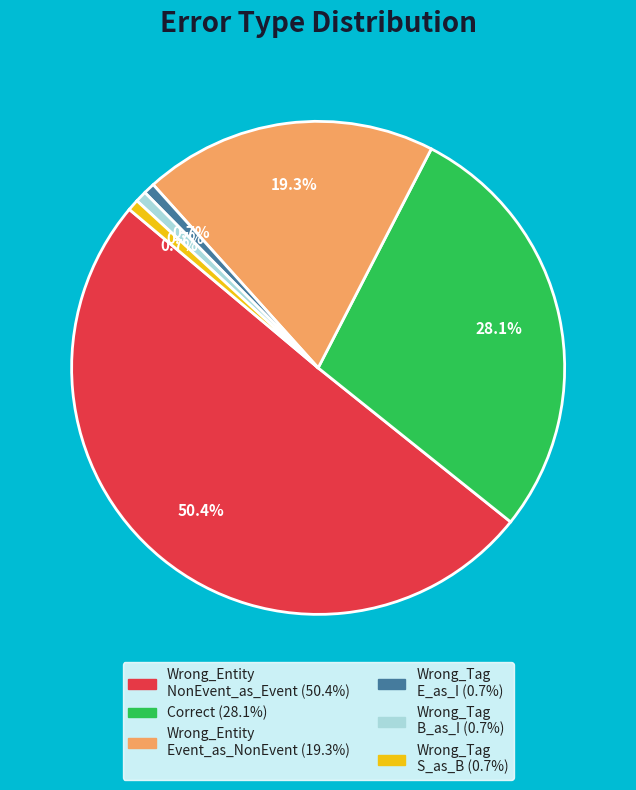

How many slices are in this pie chart?

6